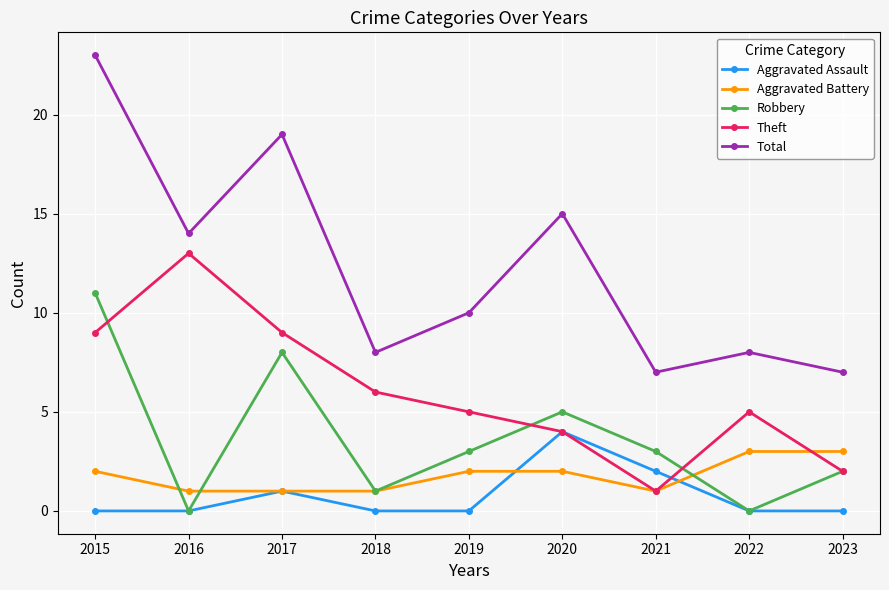

How many series are shown in this chart?

5